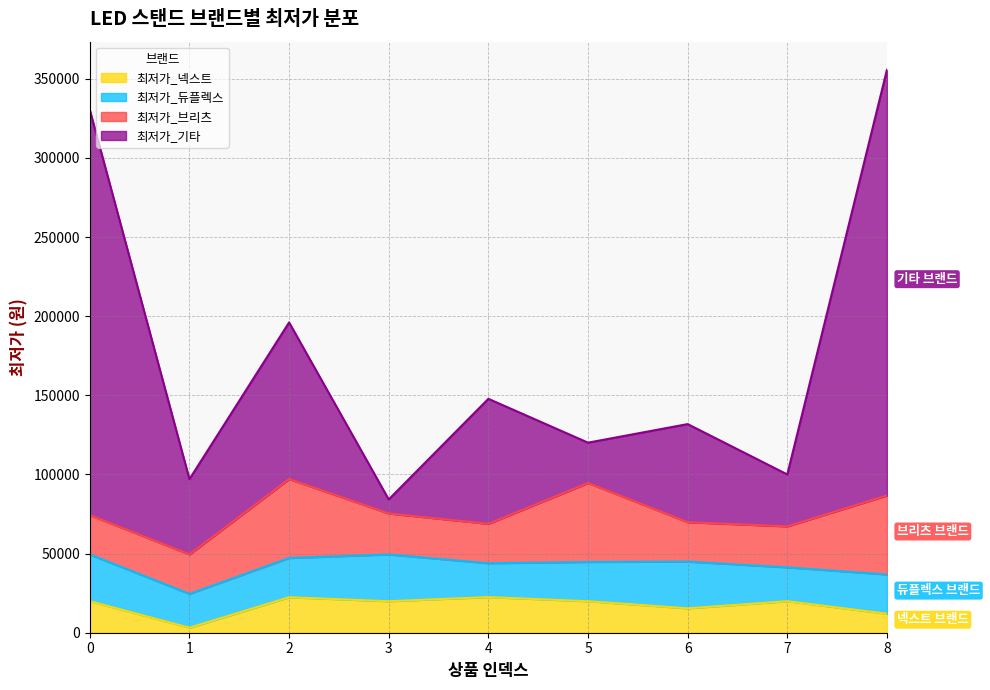

At which label does 최저가_넥스트 first exceed 19900?

2